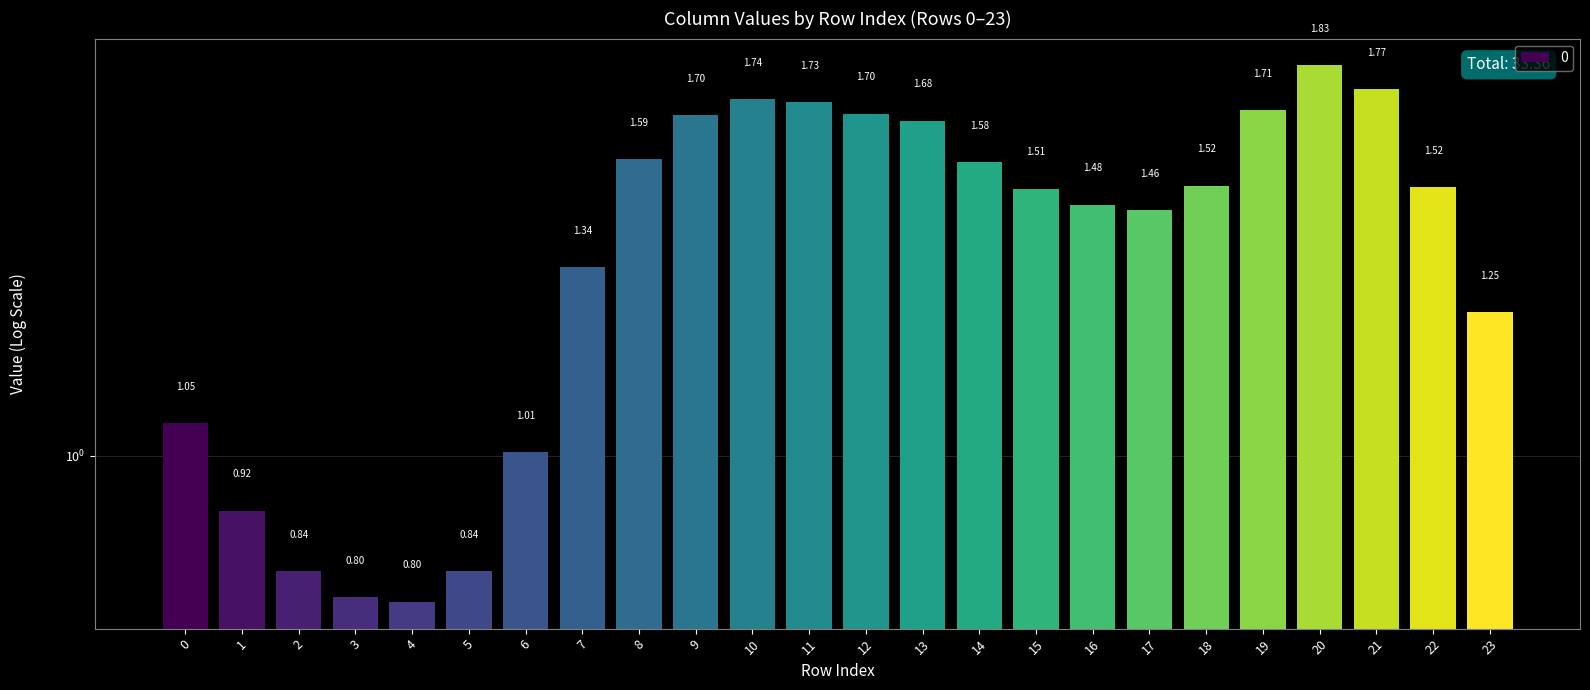

Which has a higher value, 16 or 22?

22